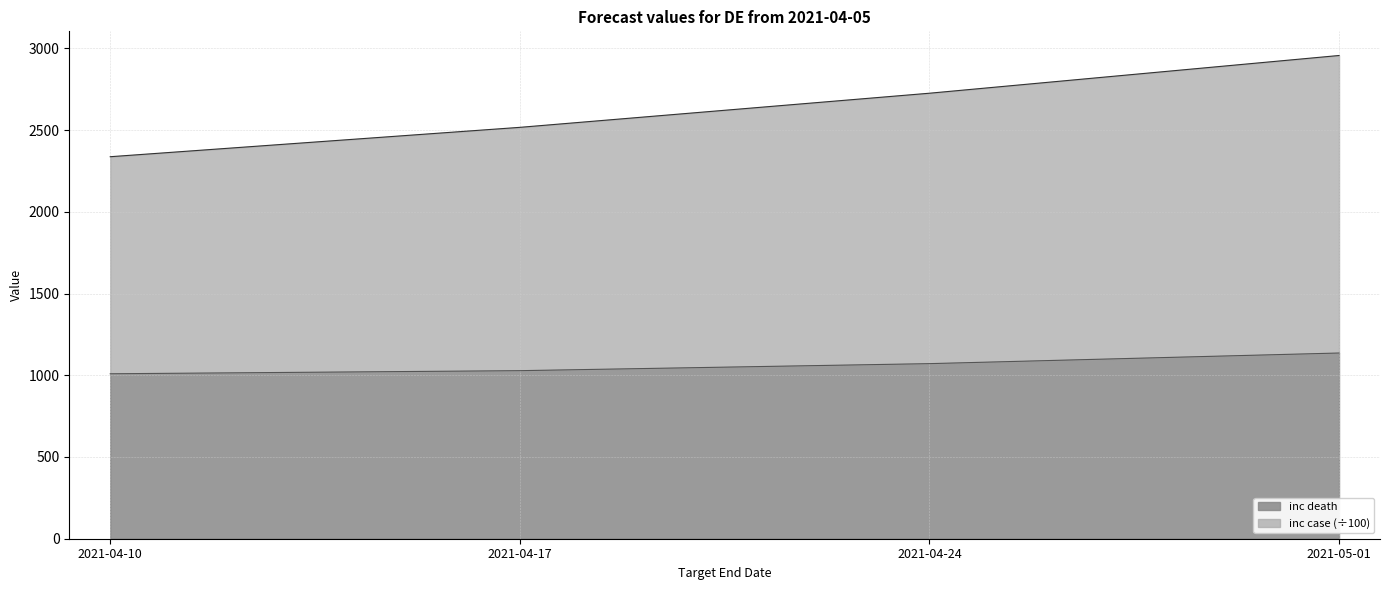

List the series in order of their overall mean, lowest first.

inc death, inc case (scaled)